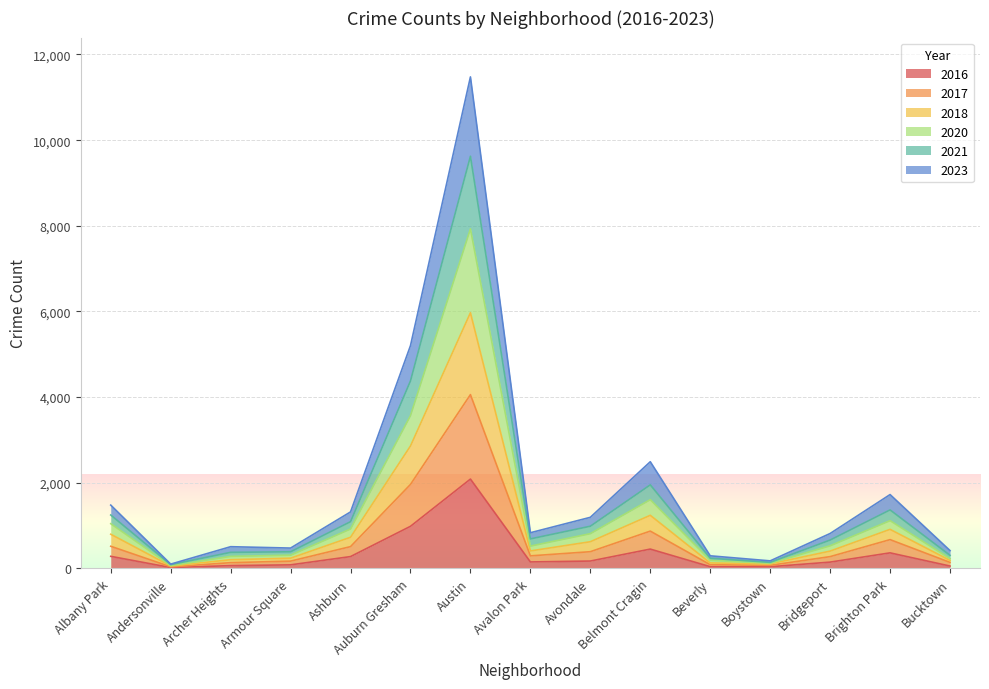

What is the total value across all series at Boystown?

176